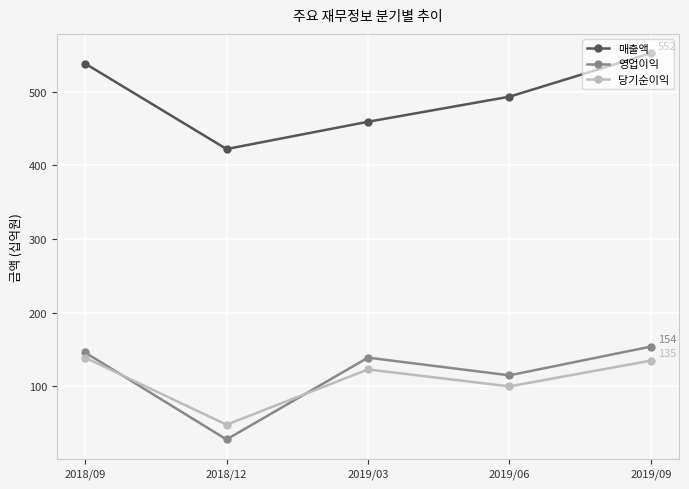

How many data points in 영업이익 are less than 139?

2